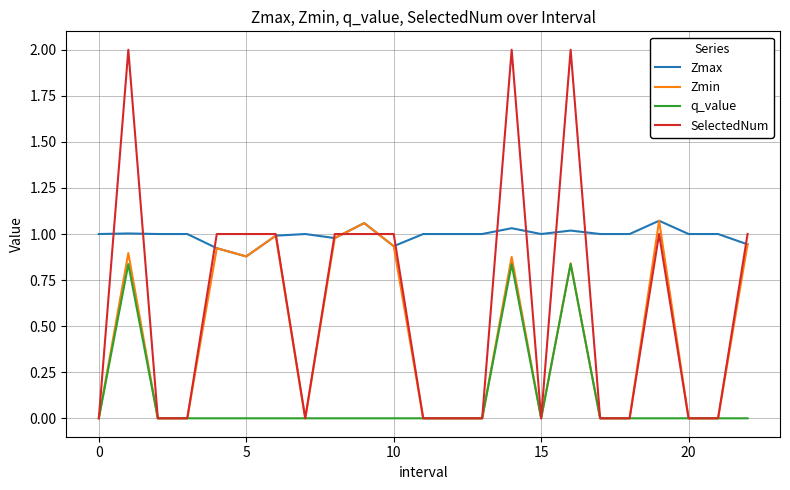

Which series has the largest range (max minus min)?

SelectedNum